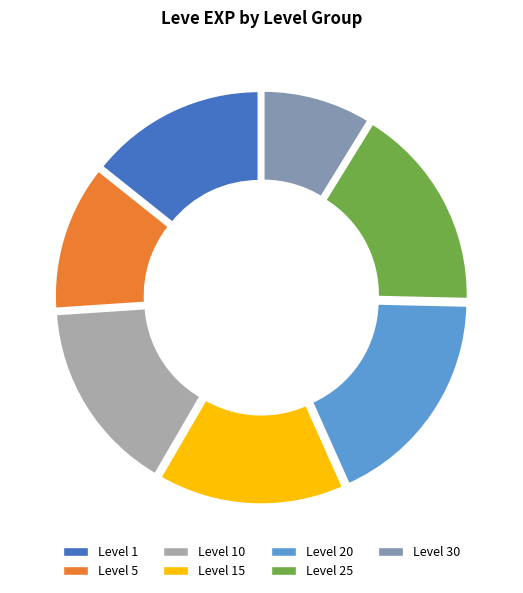

Is the sum of Level 25 and Level 10 greater than half?

No